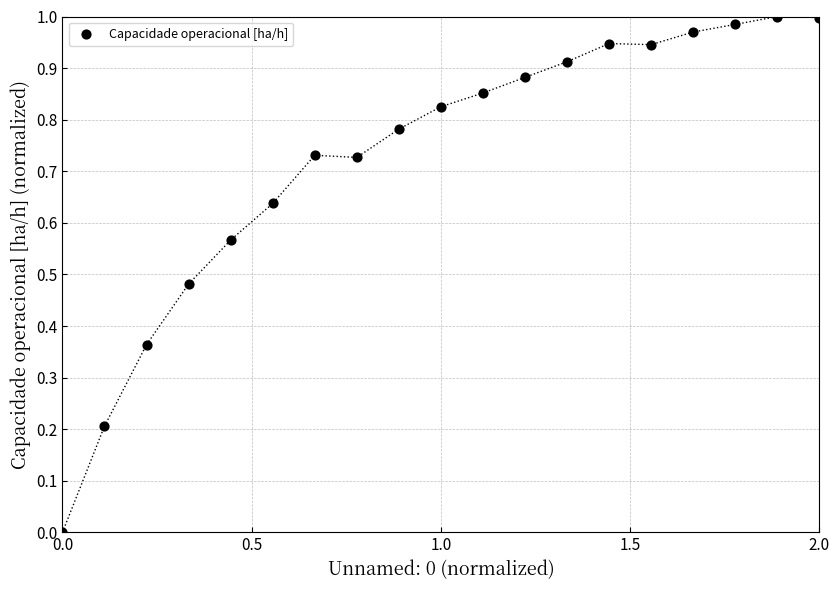

What is the range of X values (max minus min)?

2.0